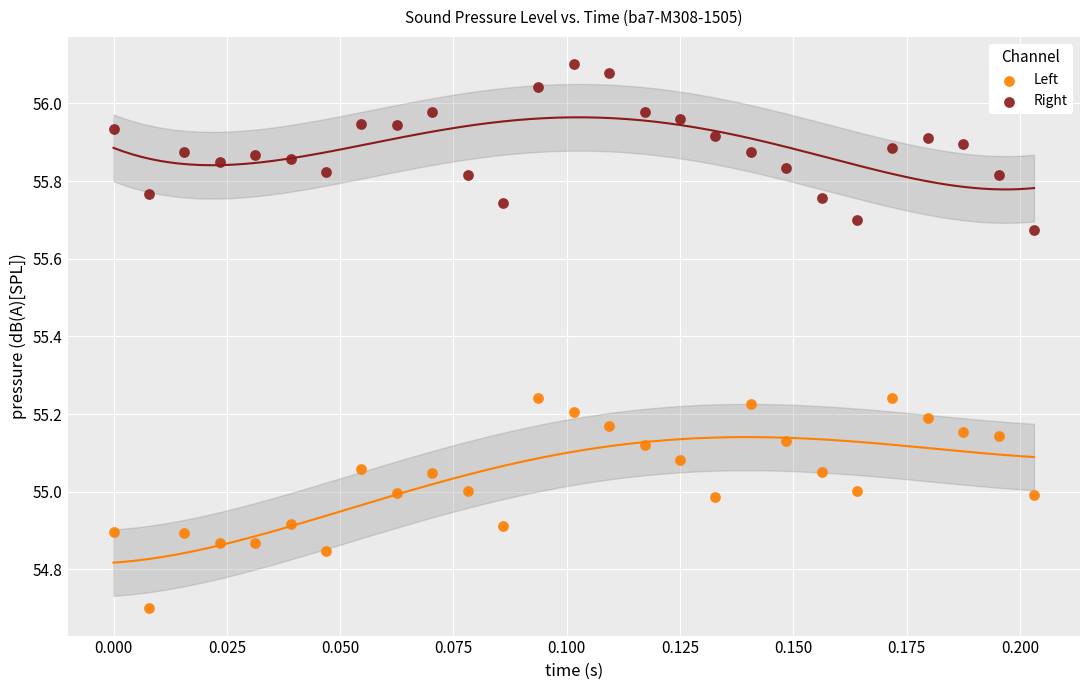

Which series reaches the maximum Y coordinate?

Right